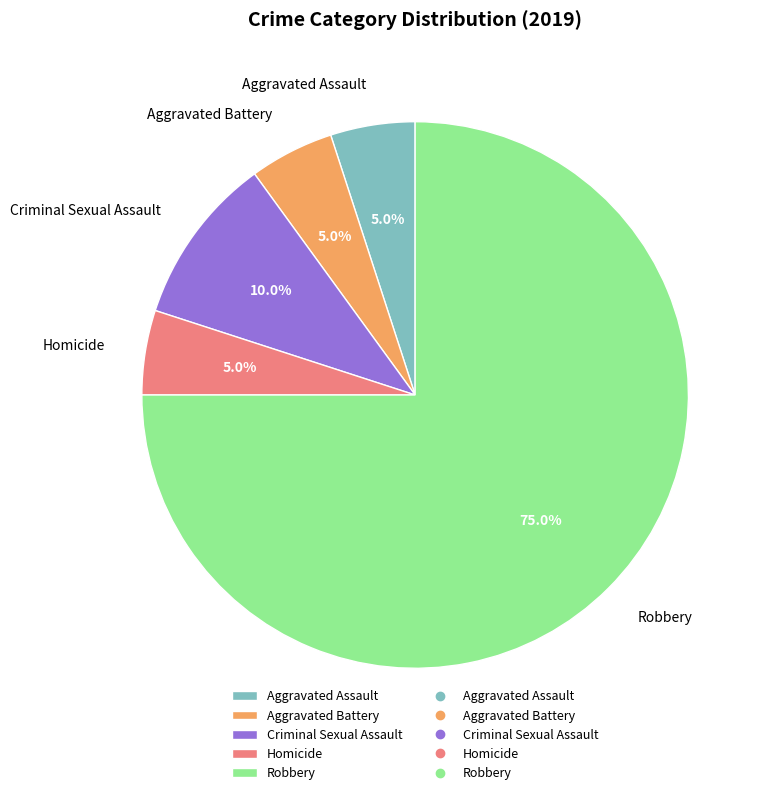

Which has a higher value, Aggravated Battery or Criminal Sexual Assault?

Criminal Sexual Assault